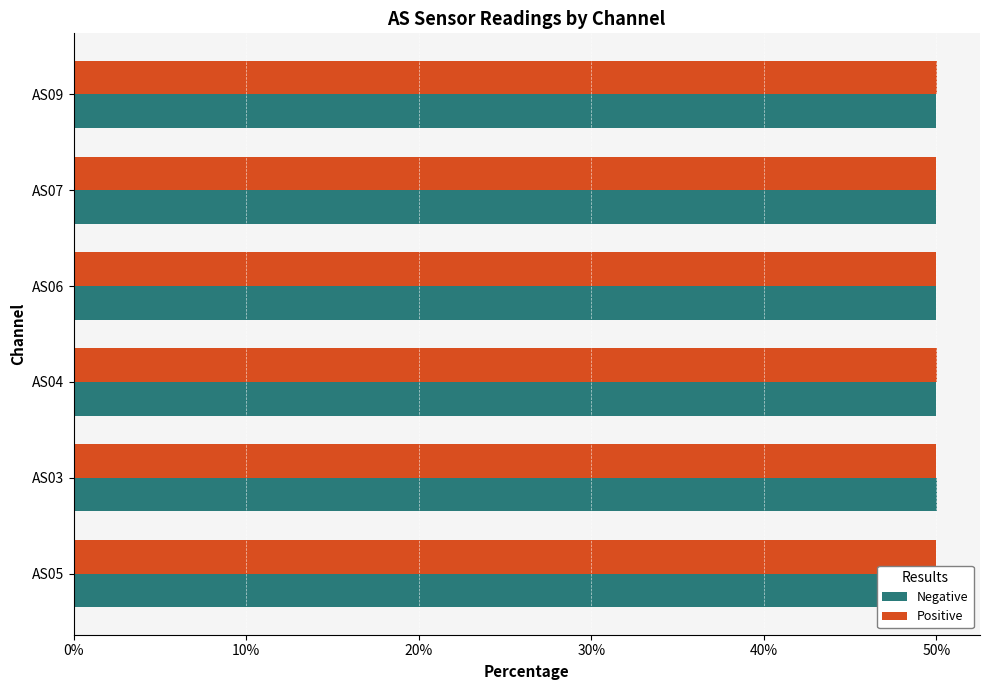

What is the average value of the Negative series?

50.0